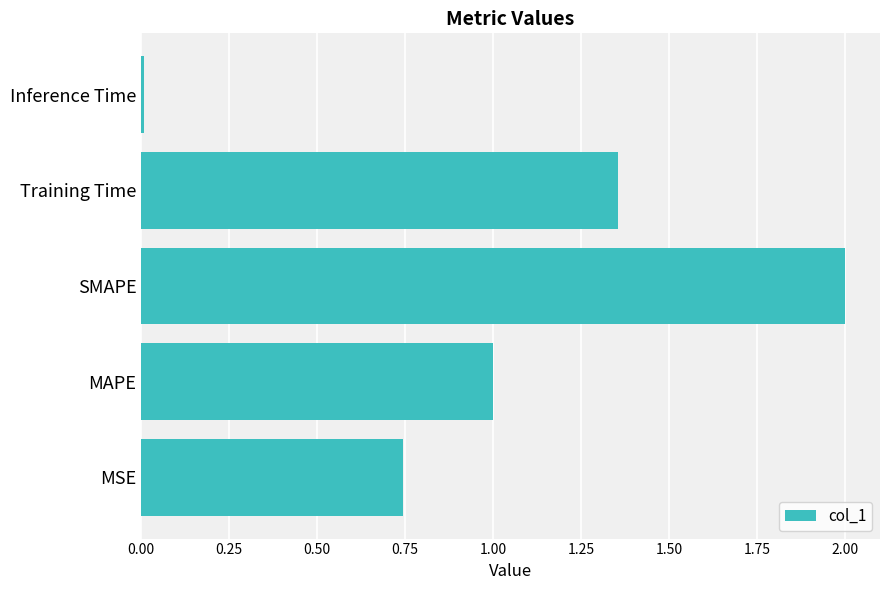

True or false: the data shows 2.0 at SMAPE.

True